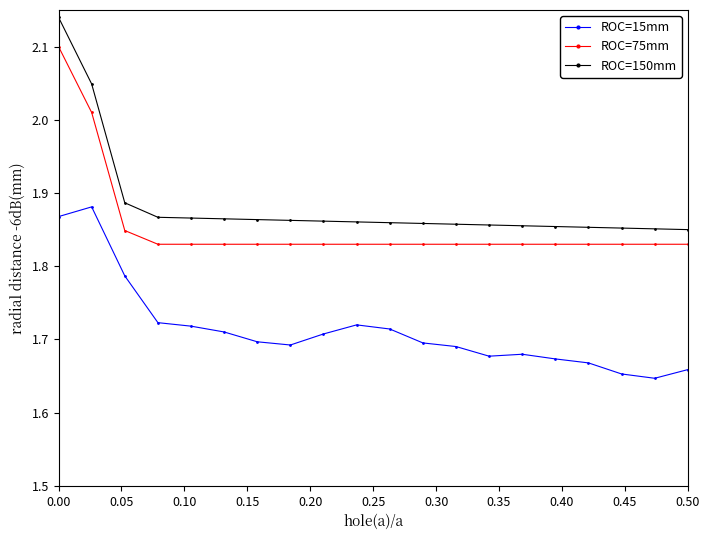

Count the ROC=15mm values in the range 1 to 2.

20